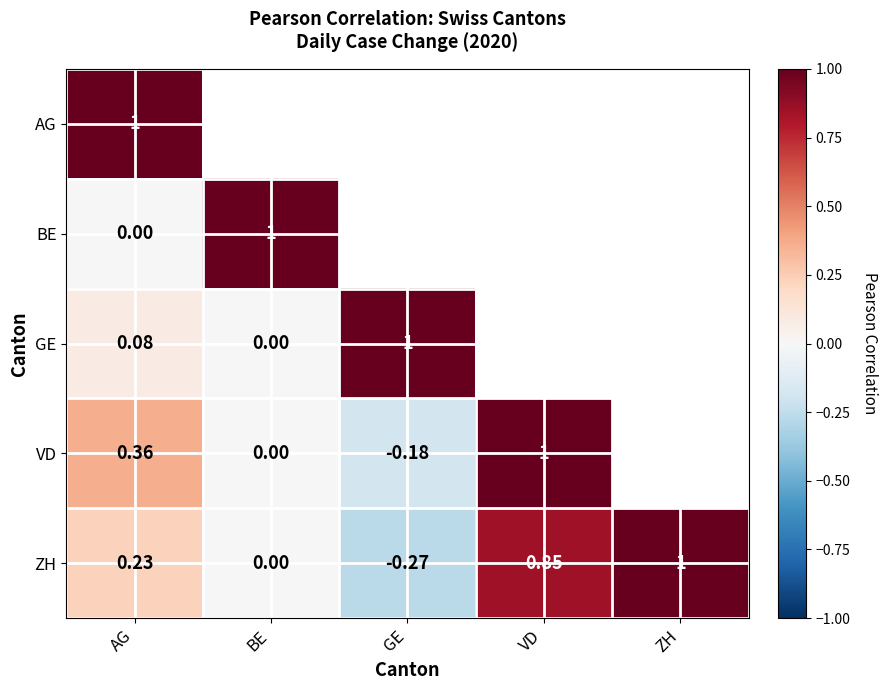

Which category has the lowest value in the ZH series?

GE